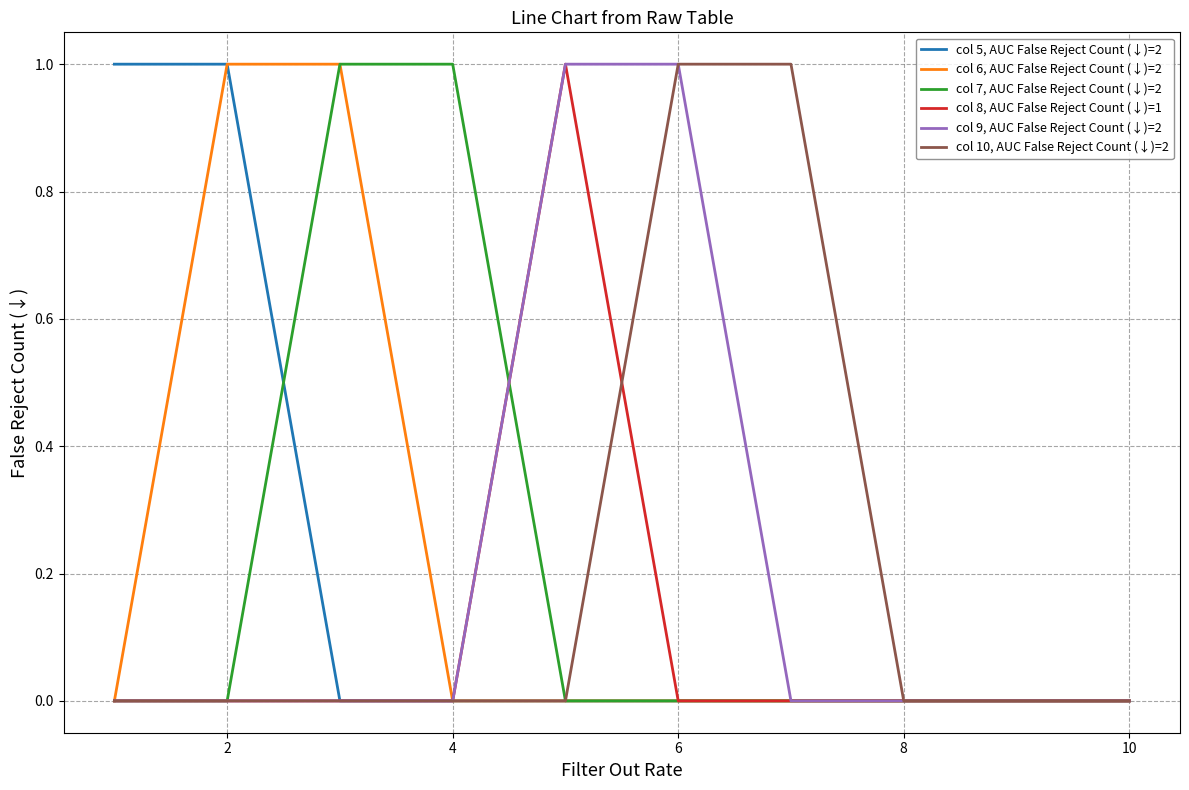

What are all the series names shown in the legend?

col 5, AUC False Reject Count (↓)=2, col 6, AUC False Reject Count (↓)=2, col 7, AUC False Reject Count (↓)=2, col 8, AUC False Reject Count (↓)=1, col 9, AUC False Reject Count (↓)=2, col 10, AUC False Reject Count (↓)=2